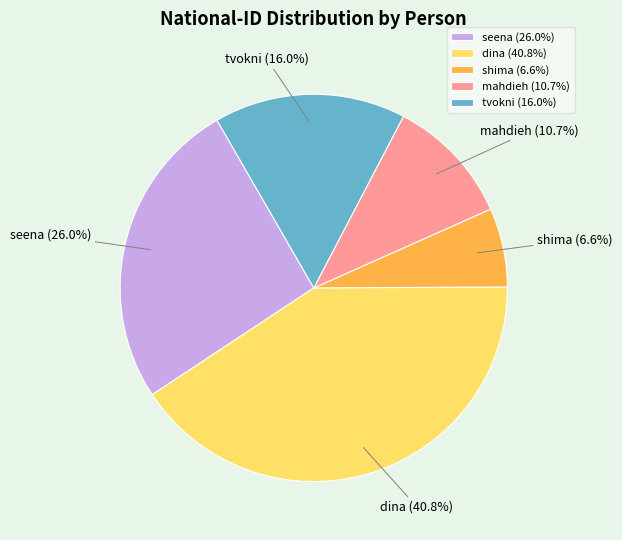

The dina slice represents 50% of the pie. True or false?

False